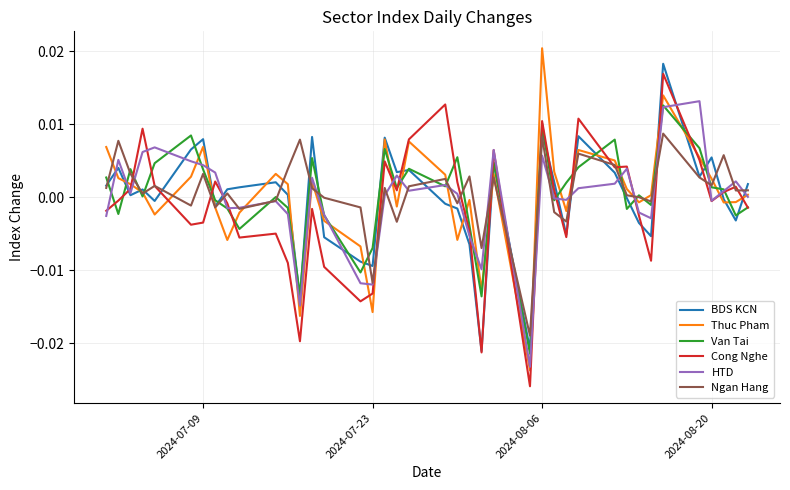

What are all the series names shown in the legend?

BDS KCN, Thuc Pham, Van Tai, Cong Nghe, HTD, Ngan Hang